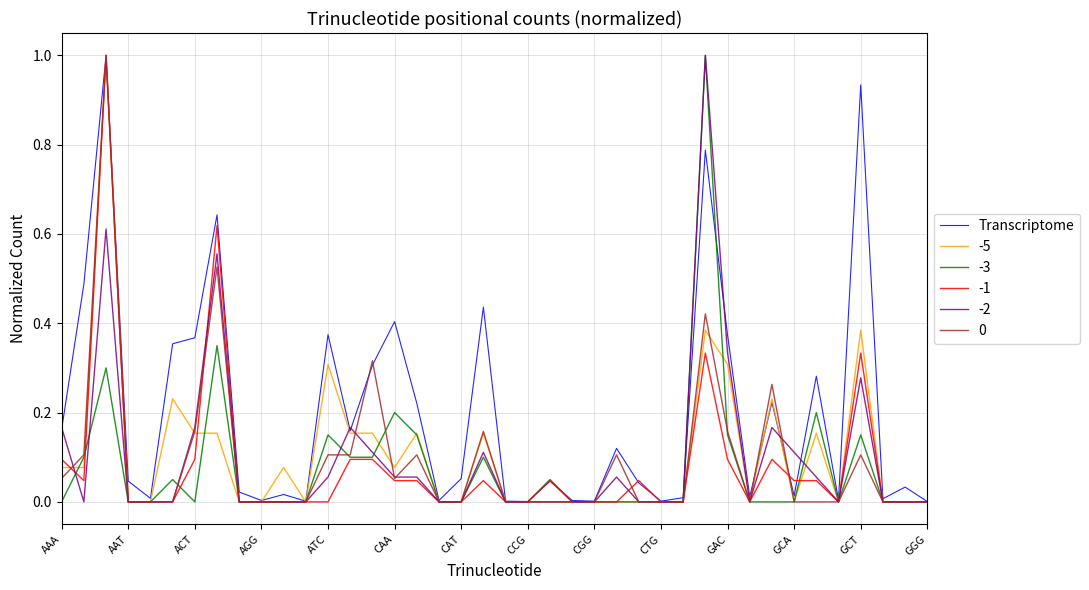

What is the maximum value for -3?

1.0